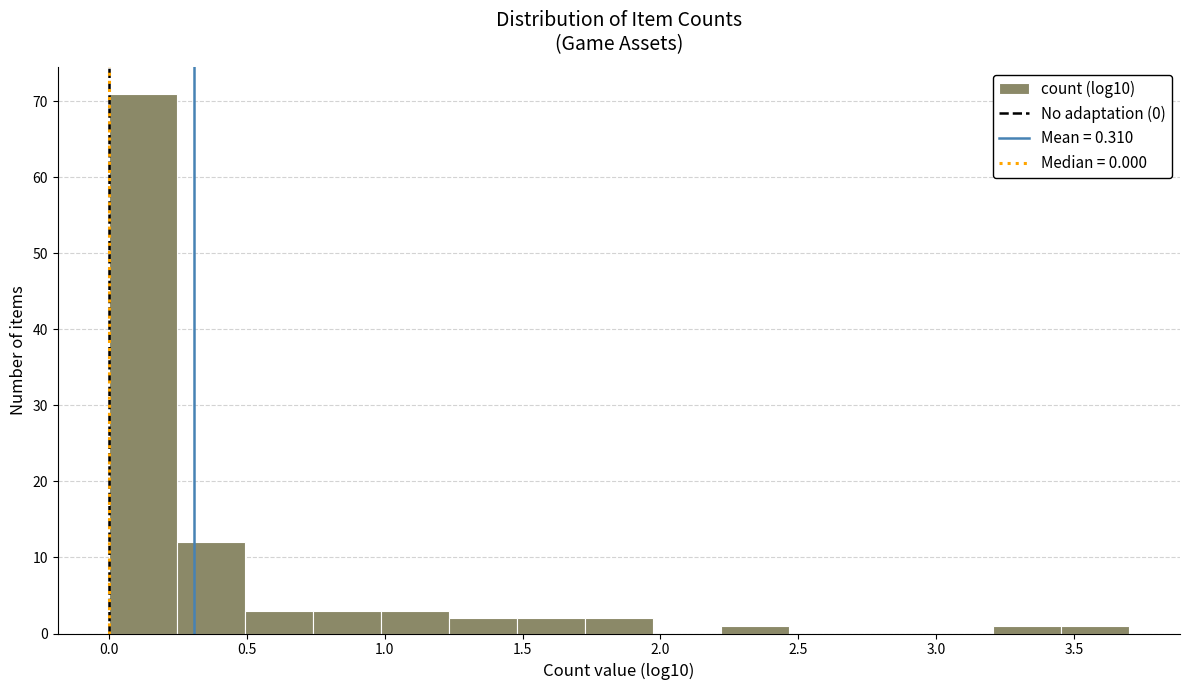

Reading left to right, list every bar in this chart as the range it spans on the x-axis followed by its height. Neither the bar edges nor the heights are printed on the chart, so give them approximately, as read against the axes.

0.00 to 0.25: 71
0.25 to 0.50: 12
0.50 to 0.75: 3
0.75 to 1.00: 3
1.00 to 1.25: 3
1.25 to 1.50: 2
1.50 to 1.75: 2
1.75 to 1.95: 2
1.95 to 2.20: 0
2.20 to 2.45: 1
2.45 to 2.70: 0
2.70 to 2.95: 0
2.95 to 3.20: 0
3.20 to 3.45: 1
3.45 to 3.70: 1